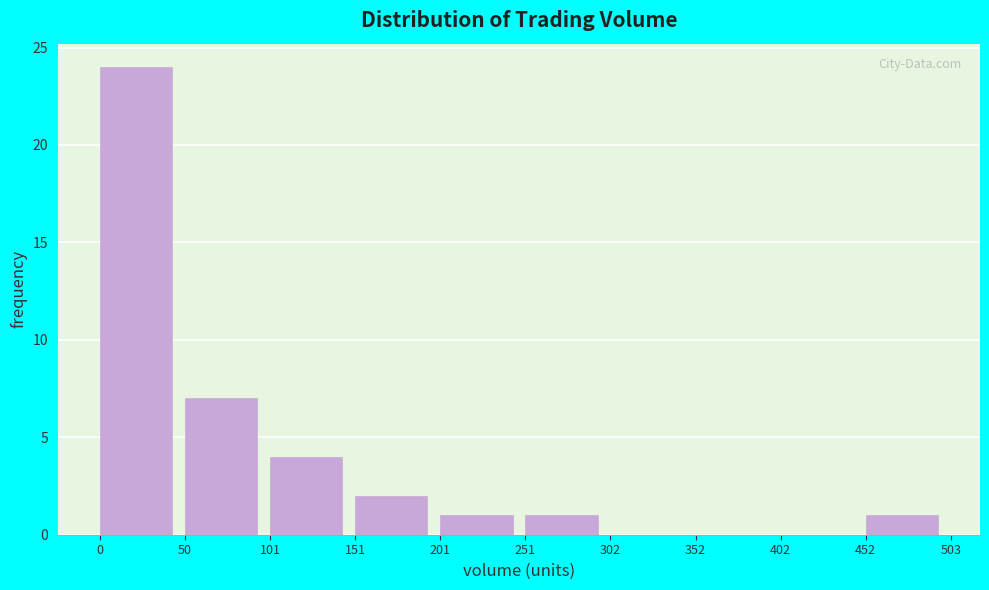

Reading left to right, list every bar in this chart as the range it spans on the x-axis followed by its height. The values are not printed on the chart, so give them approximately, as read against the axis.

0 to 50: 24
50 to 101: 7
101 to 151: 4
151 to 201: 2
201 to 251: 1
251 to 302: 1
302 to 352: 0
352 to 402: 0
402 to 452: 0
452 to 503: 1